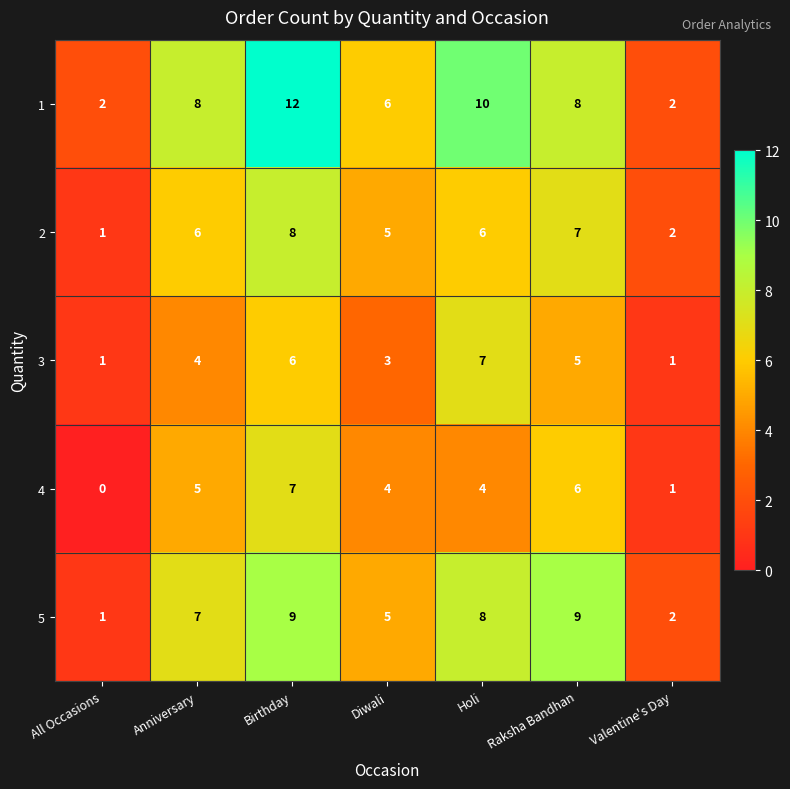

Which category has the highest value in the 2 series?

Birthday